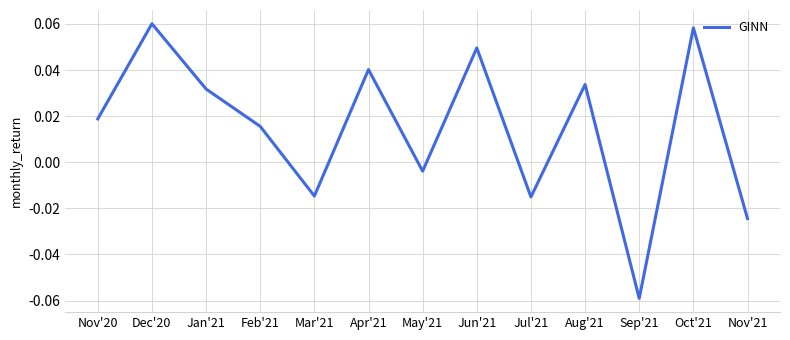

At which category does the chart reach its minimum across all series?

Sep'21